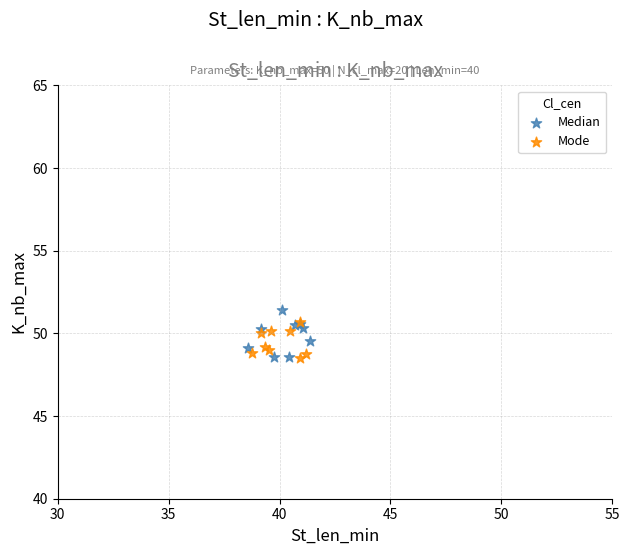

What are all the series names shown in the legend?

Median, Mode